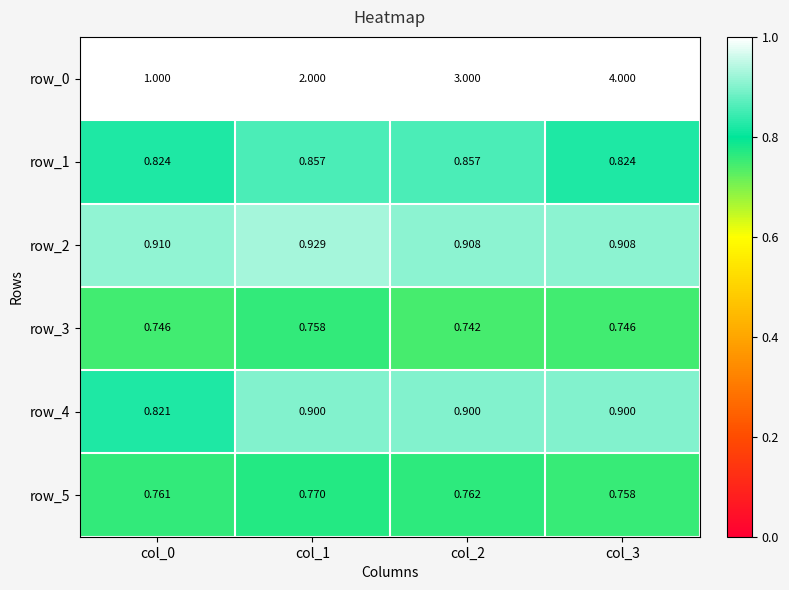

Which series has the largest total across all categories?

row_0